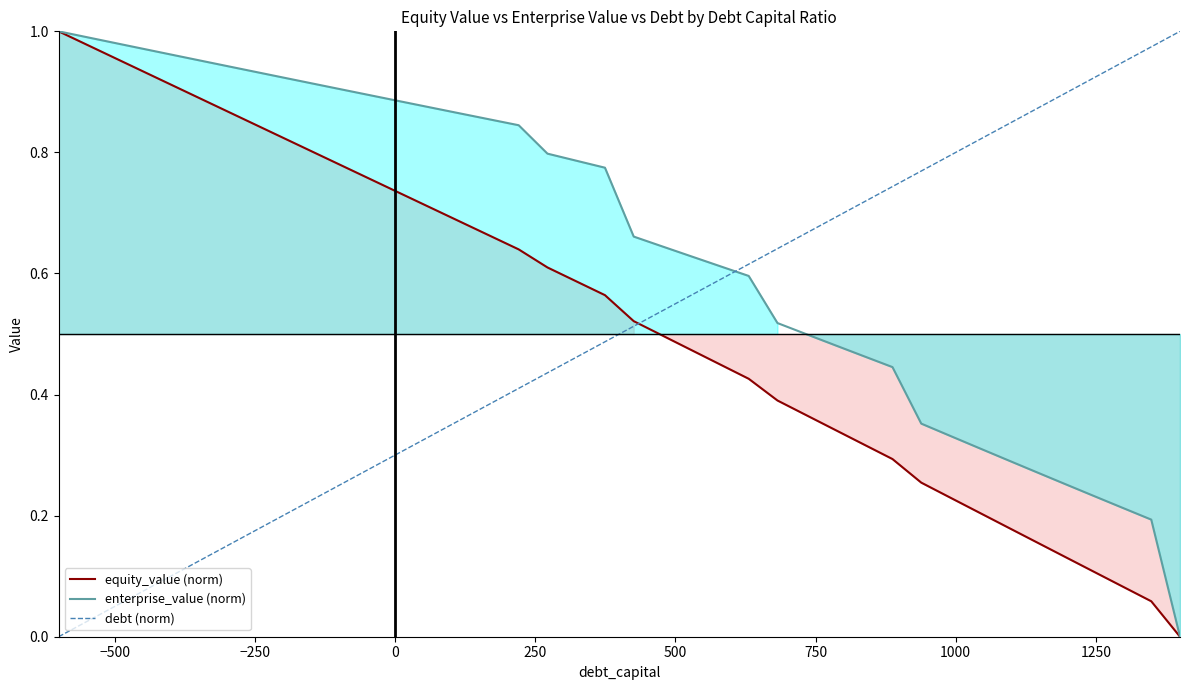

Does the chart have visible grid lines?

No